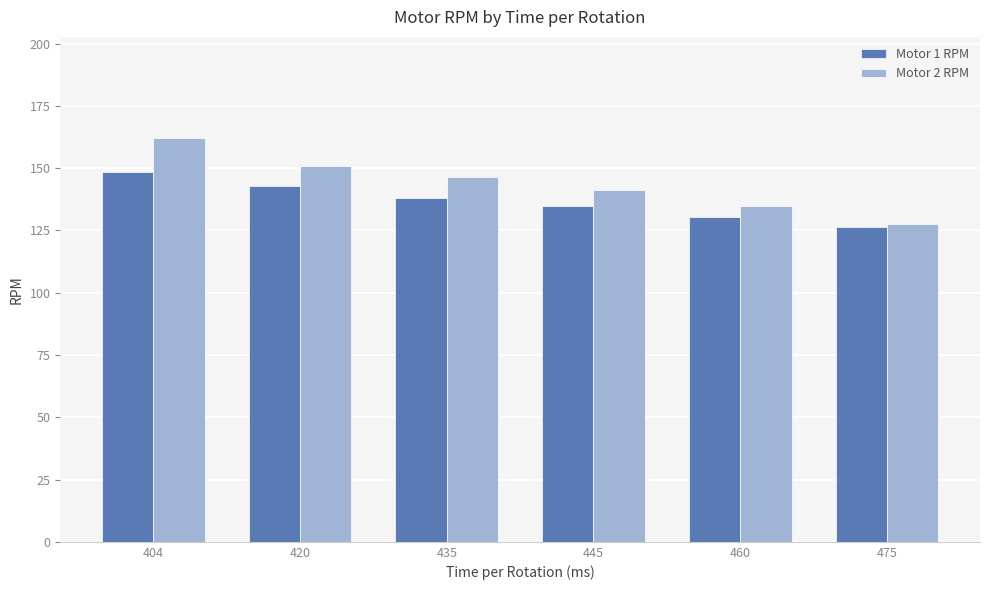

What is the highest value of the Motor 2 RPM series?

162.2